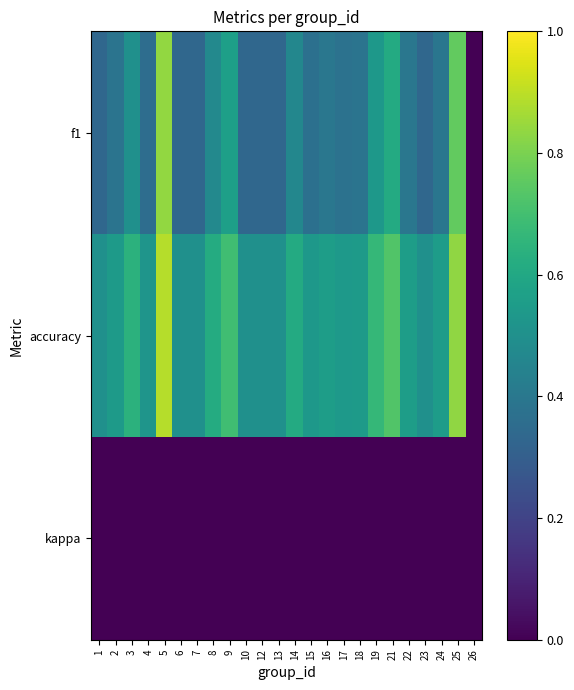

What is the spread (max minus min) of values at 19?

0.7